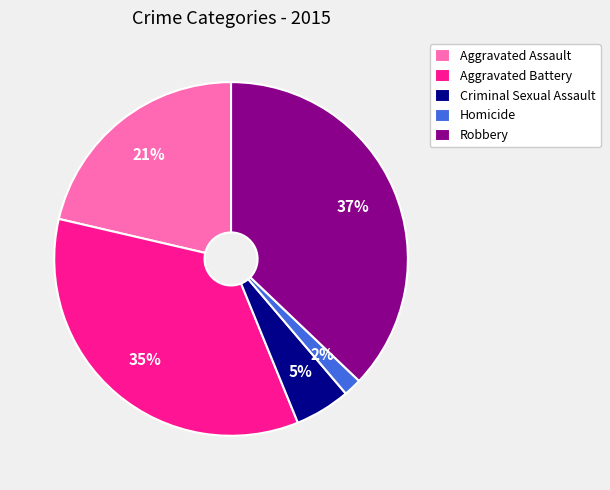

What percentage is the Criminal Sexual Assault slice, to the nearest percent?

5%